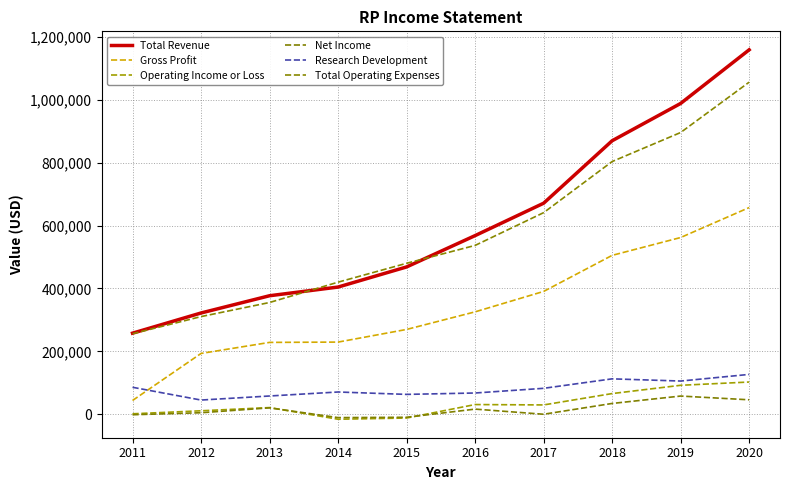

The Total Operating Expenses series shows 630728 at 2014. True or false?

False